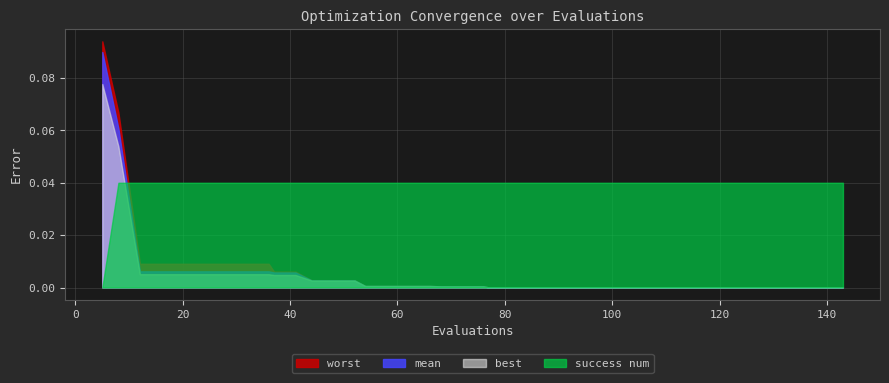

Between 85 and 126, which series saw the biggest shift?

worst